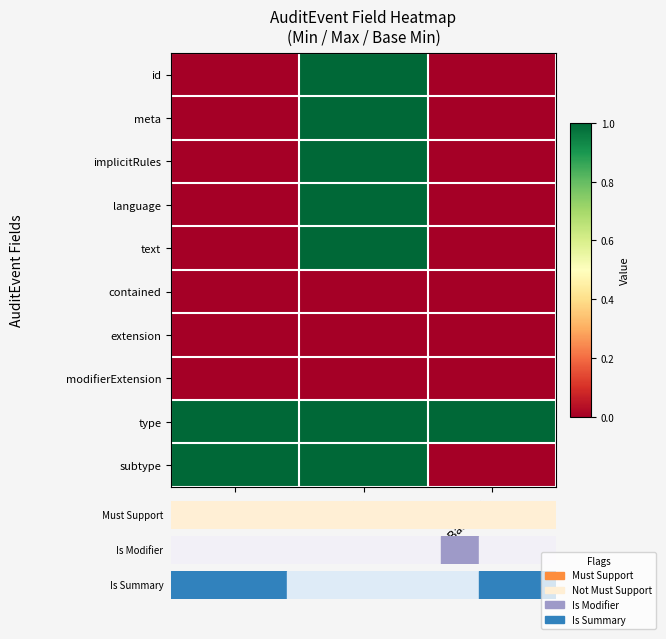

At Min, list the series in order from smallest to largest.

id, meta, implicitRules, language, text, contained, extension, modifierExtension, type, subtype